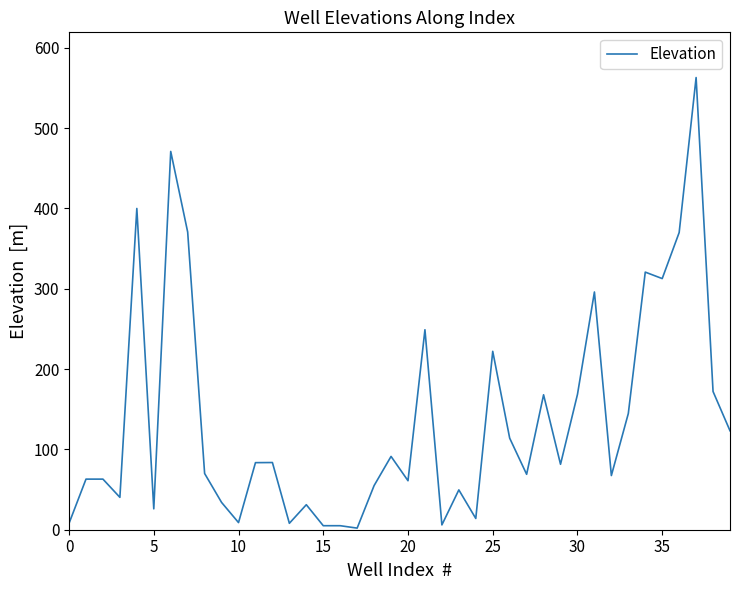

What is the maximum value shown in the chart?

563.0